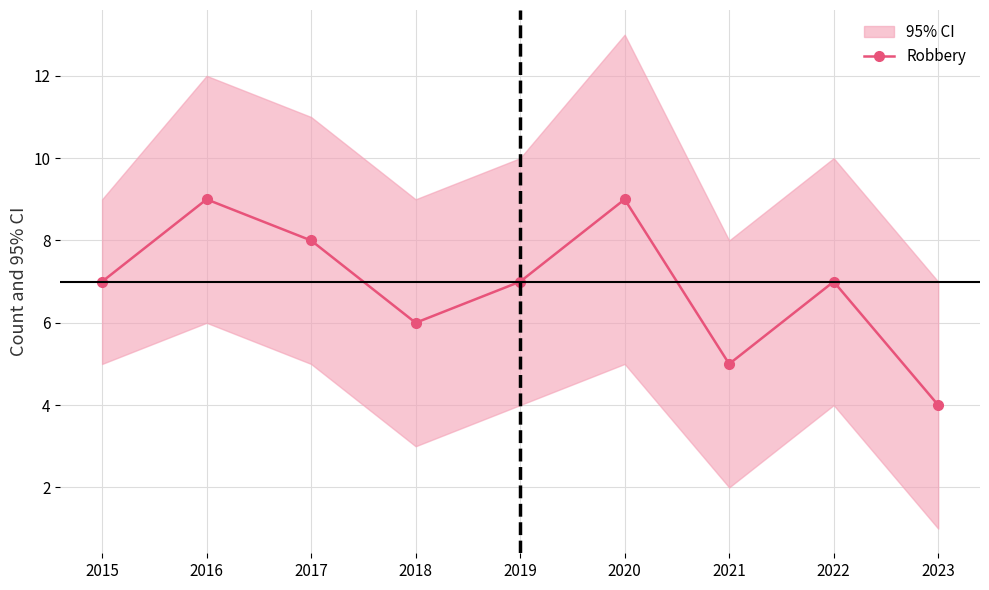

How many data points are less than 7?

3